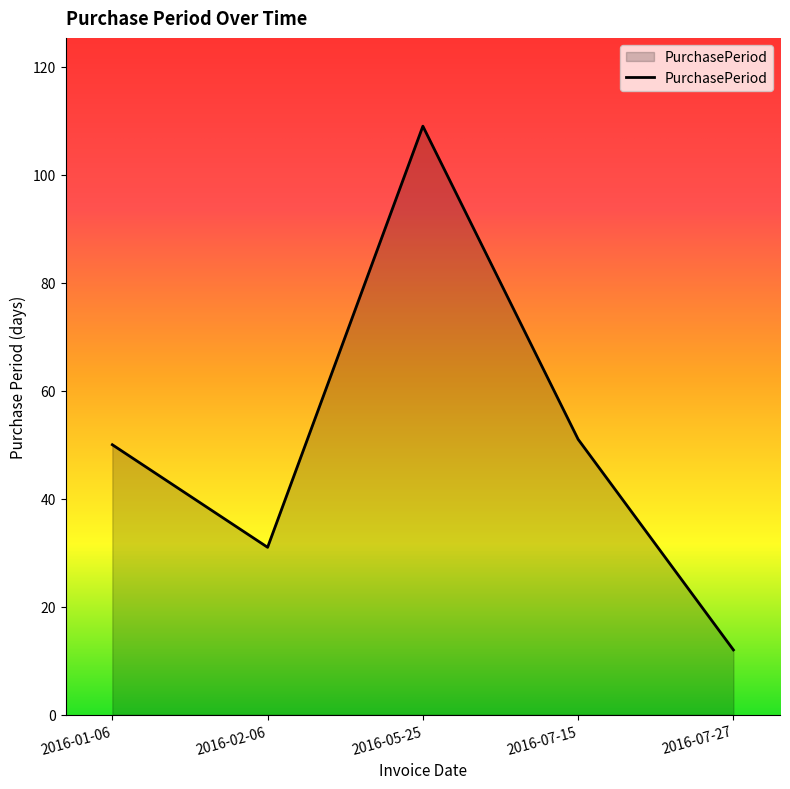

What is the sum of all values?

253